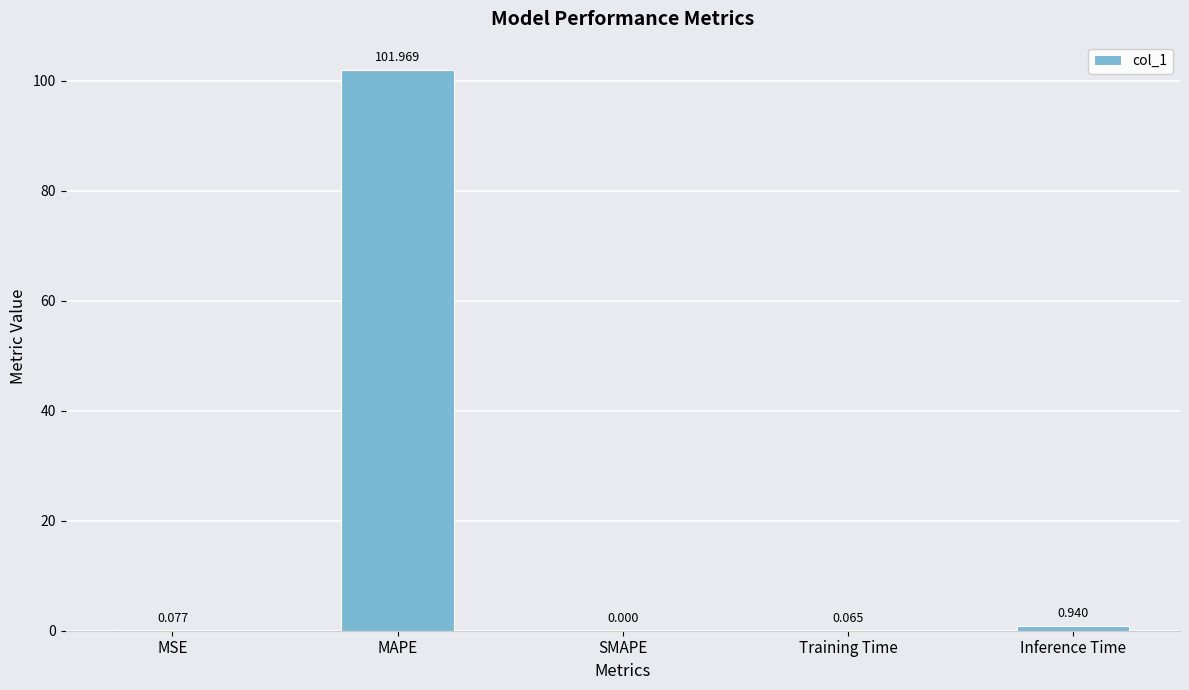

Which category has the highest value across all series?

MAPE